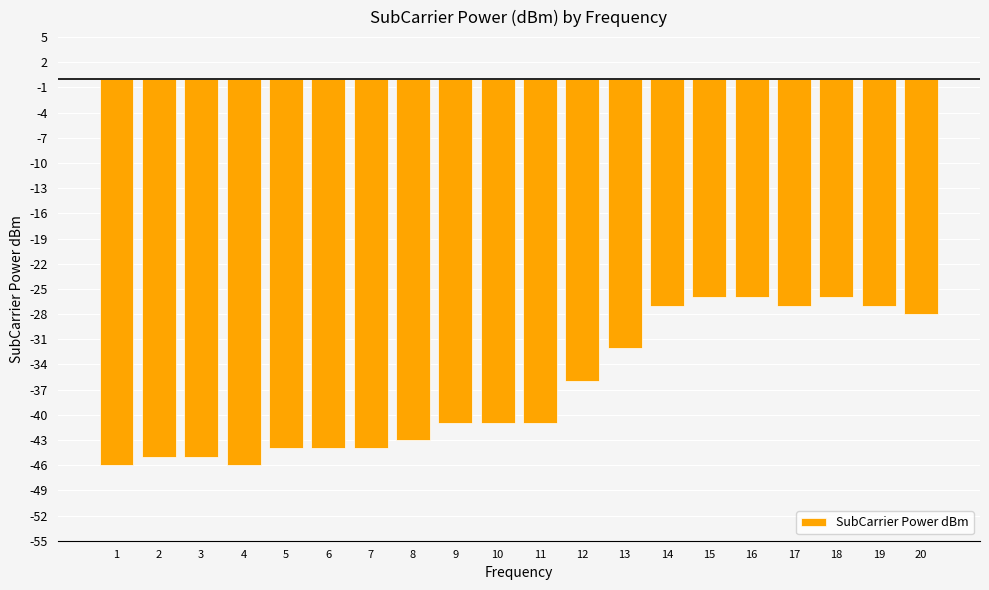

What is the sum of the values at 12 and 7?

-80